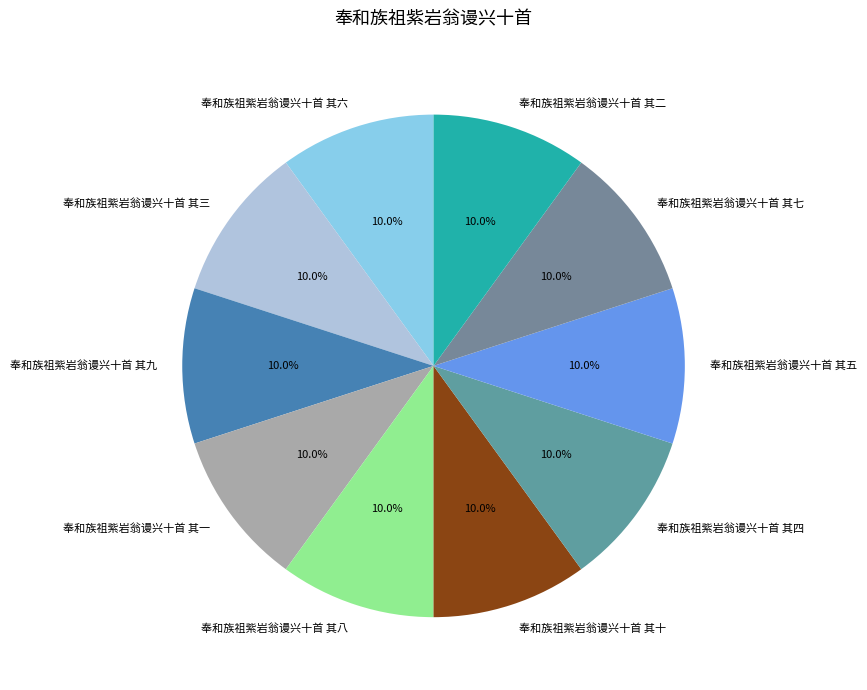

How many segments does this pie chart have?

10